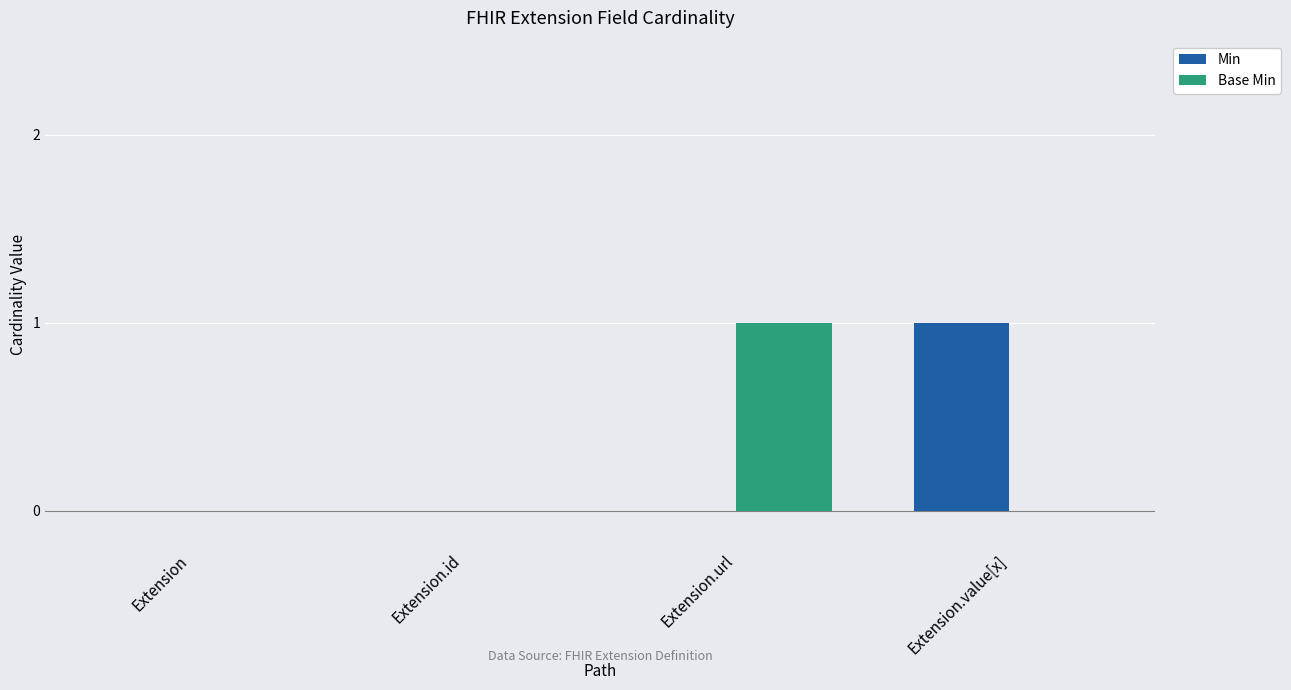

Which series changed the most between Extension.id and Extension.url?

Base Min